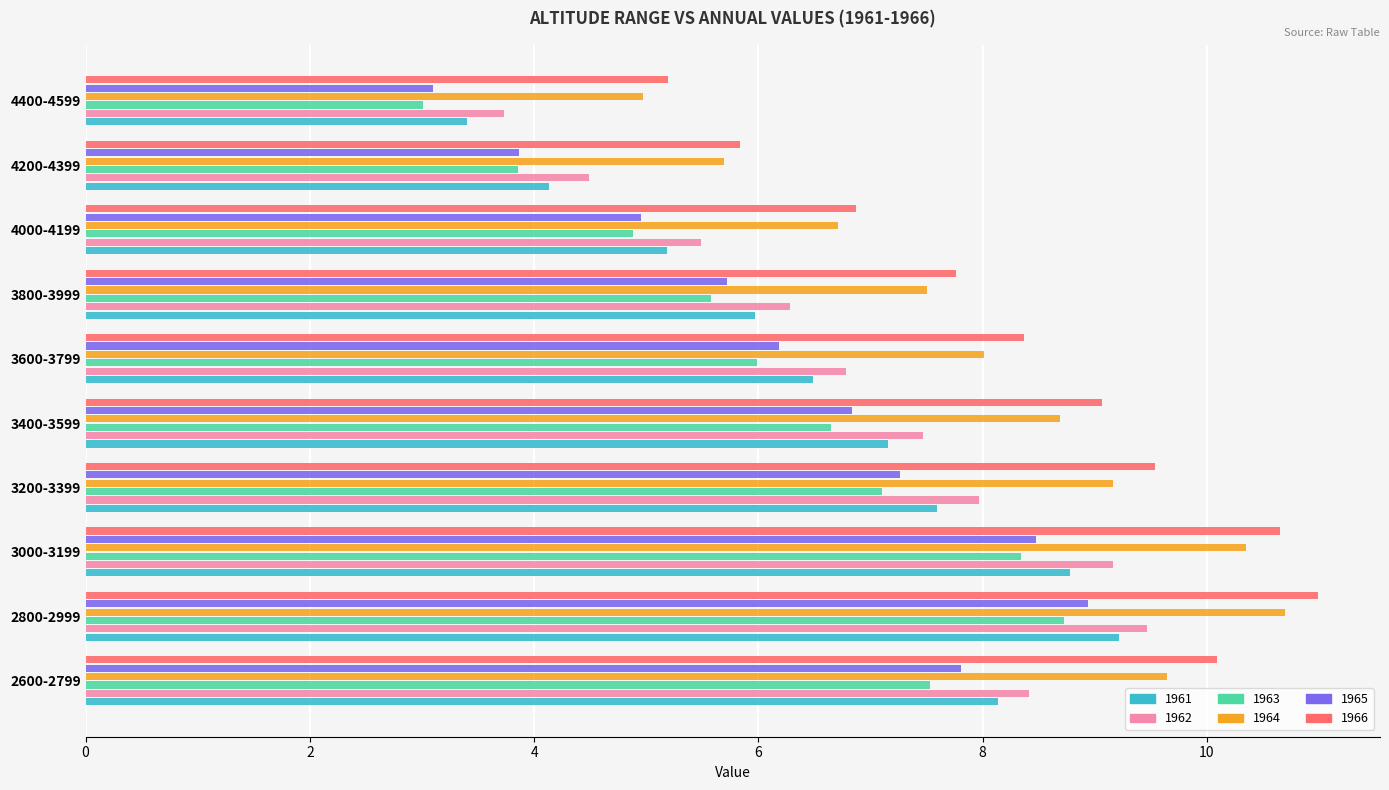

At which label is 1964 closest to 7?

4000-4199